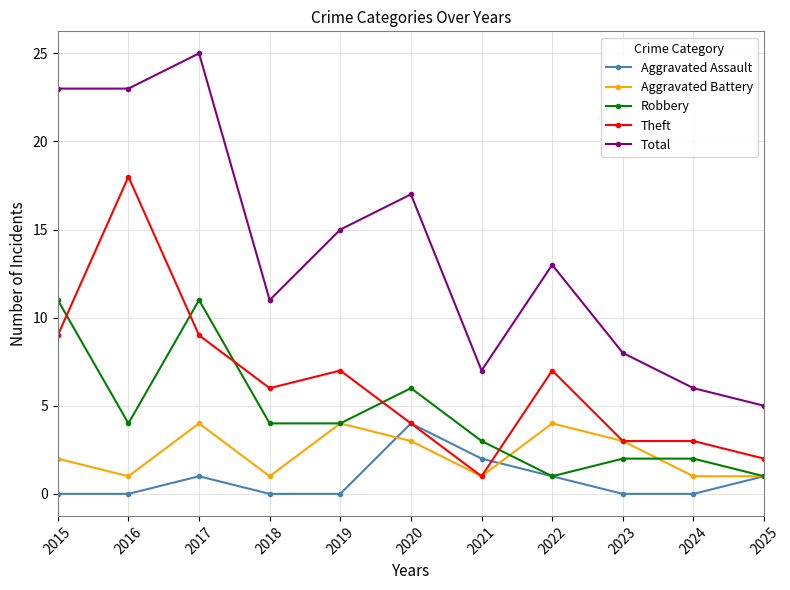

Reading left to right, extract all data points from this chart.

Aggravated Assault: 0	0	1	0	0	4	2	1	0	0	1
Aggravated Battery: 2	1	4	1	4	3	1	4	3	1	1
Robbery: 11	4	11	4	4	6	3	1	2	2	1
Theft: 9	18	9	6	7	4	1	7	3	3	2
Total: 23	23	25	11	15	17	7	13	8	6	5